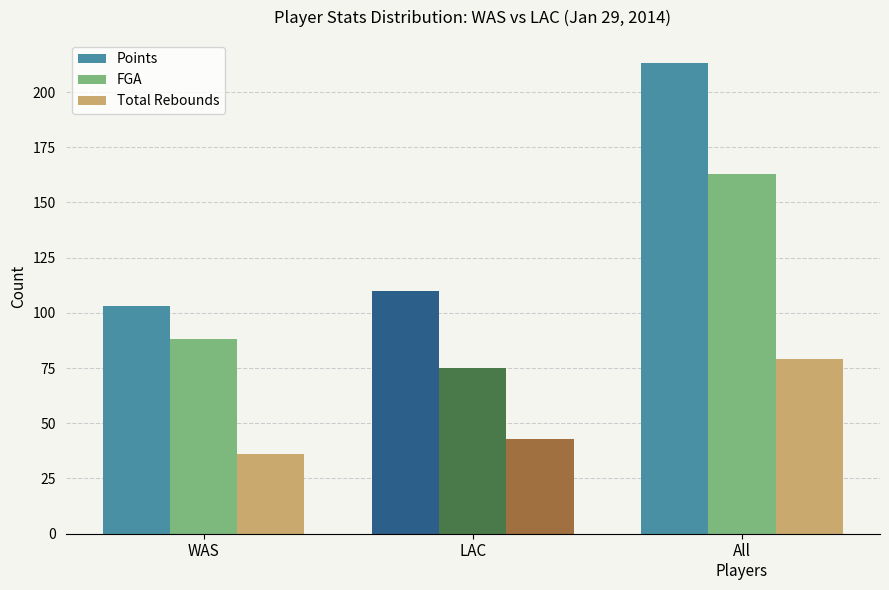

What is the difference between the highest and lowest values at WAS?

67